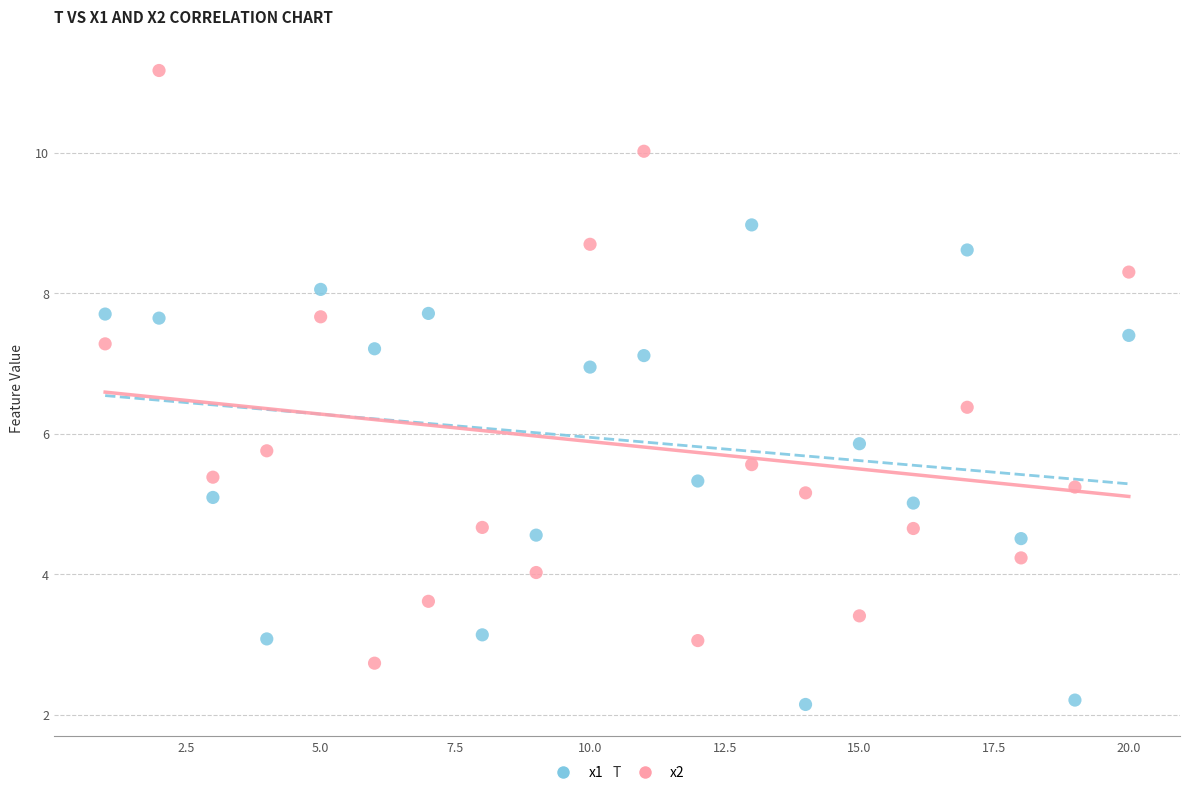

Which series contains the lowest Y value?

x1